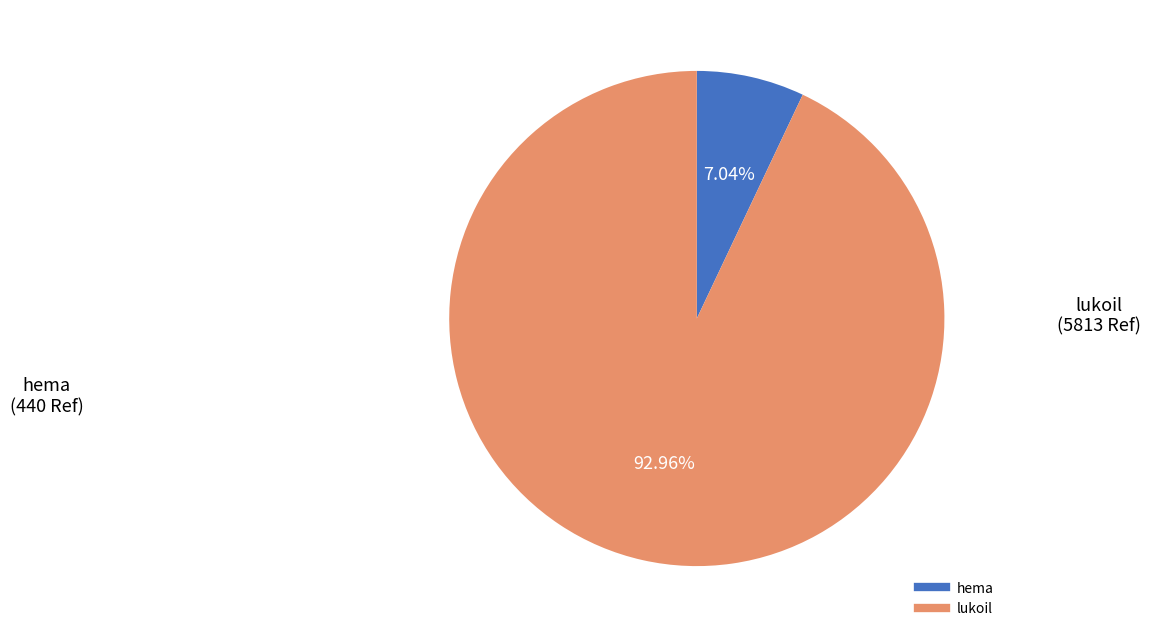

Which has a higher value, lukoil or hema?

lukoil